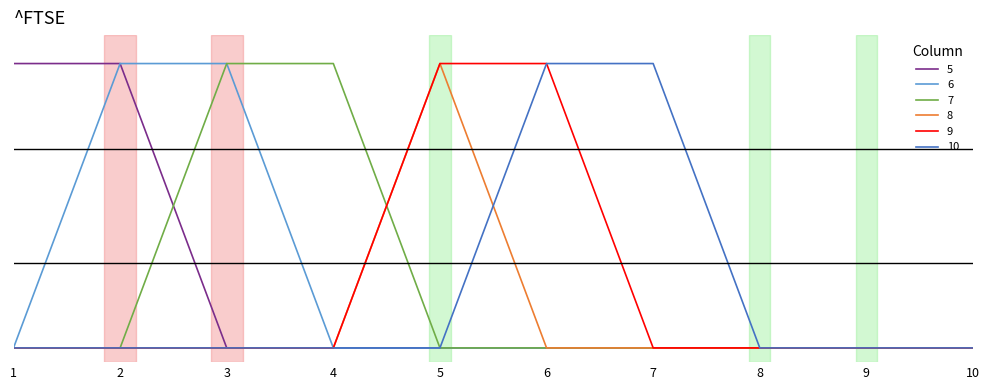

What are all the series names shown in the legend?

5, 6, 7, 8, 9, 10